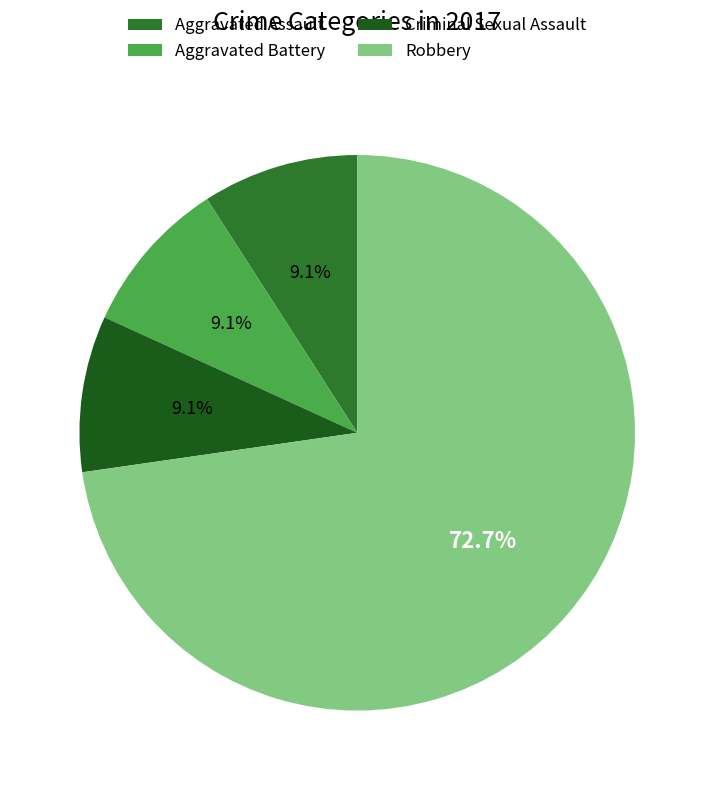

What percentage is the Aggravated Assault slice, to the nearest percent?

9%